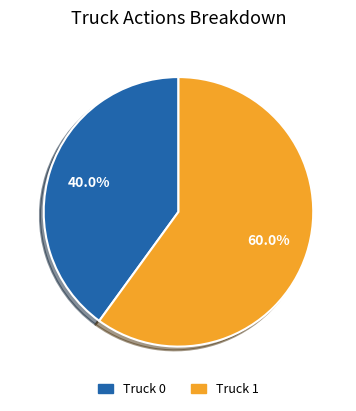

How many slices are in this pie chart?

2